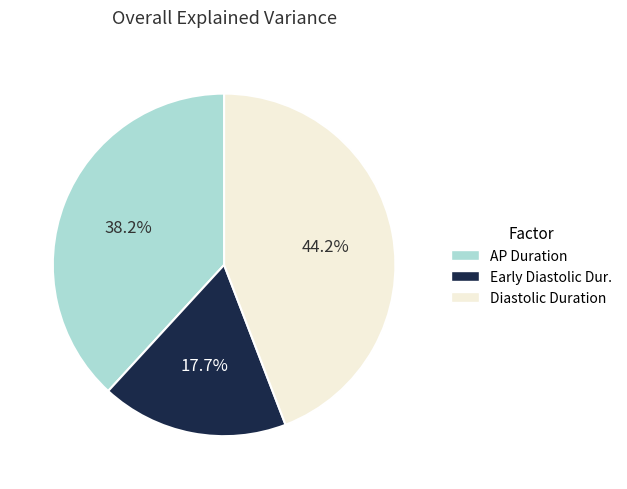

What percentage do Early Diastolic Dur. and Diastolic Duration together represent?

61.8%